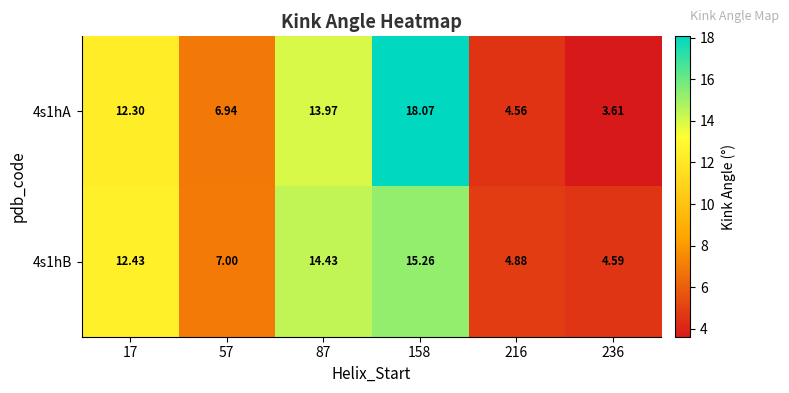

Is the value of 4s1hA at 87 greater than the value of 4s1hB at 17?

Yes